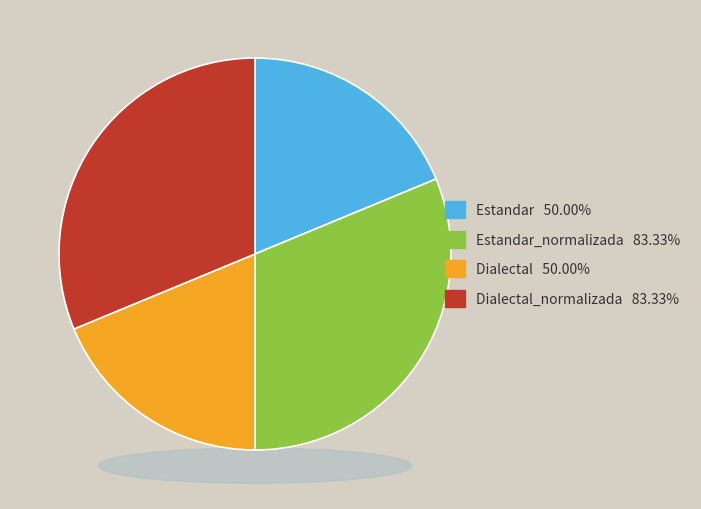

True or false: Estandar accounts for 19% of the total.

True